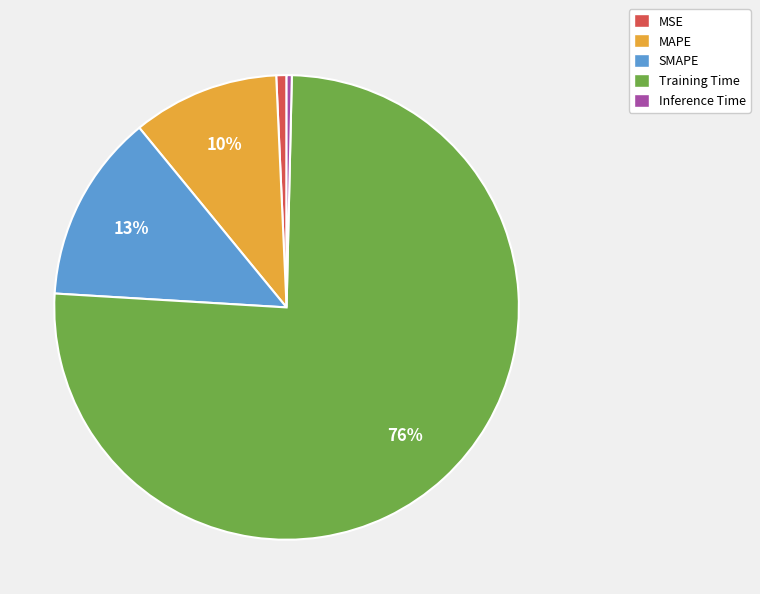

Which slice represents more than half of the pie?

Training Time